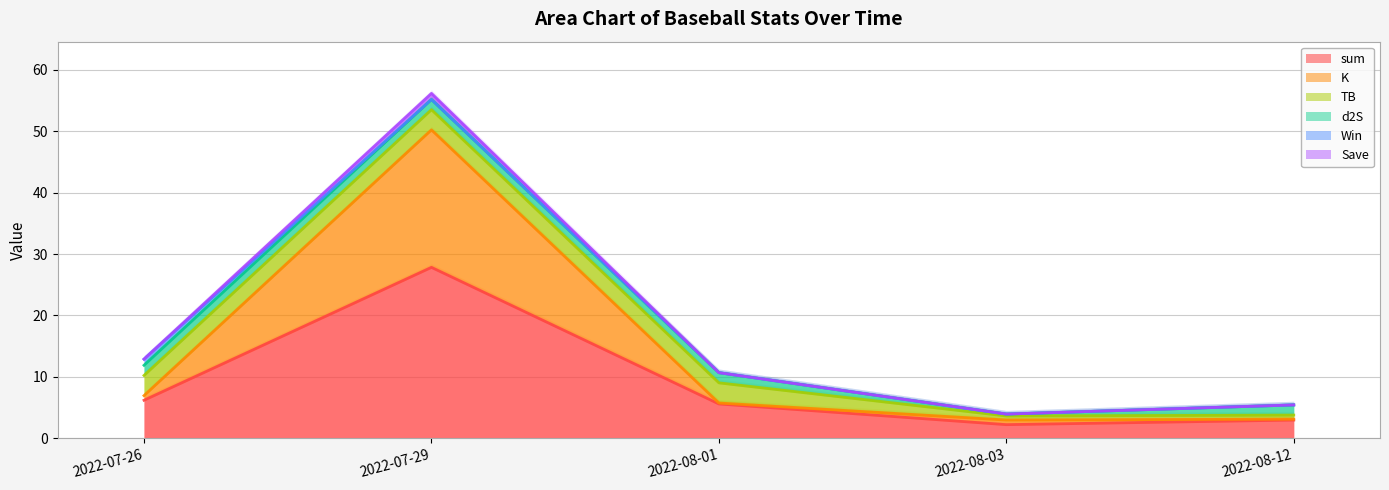

How many values in the Save series exceed 9?

3